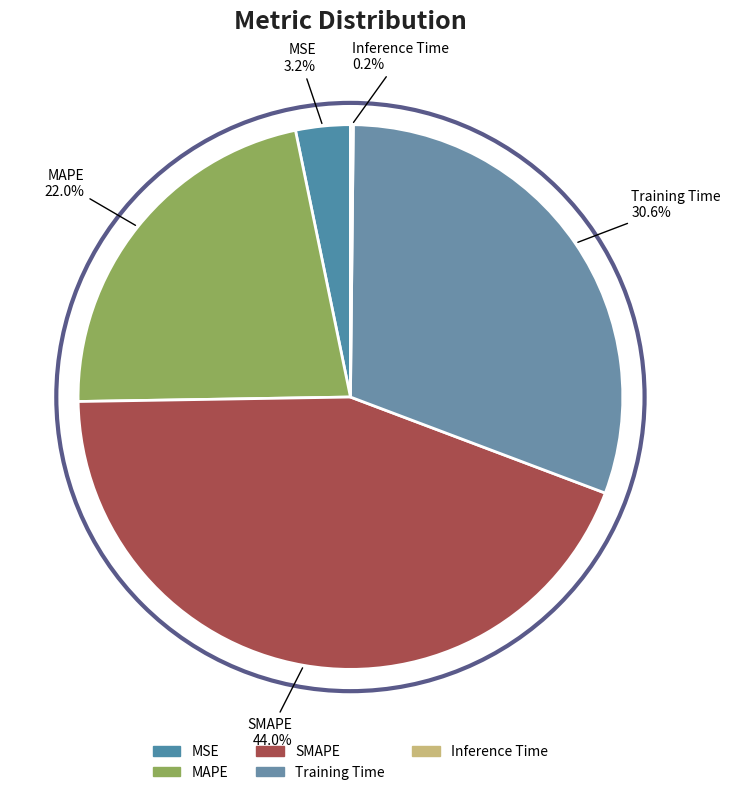

To the nearest percent, what is the average slice percentage?

20%